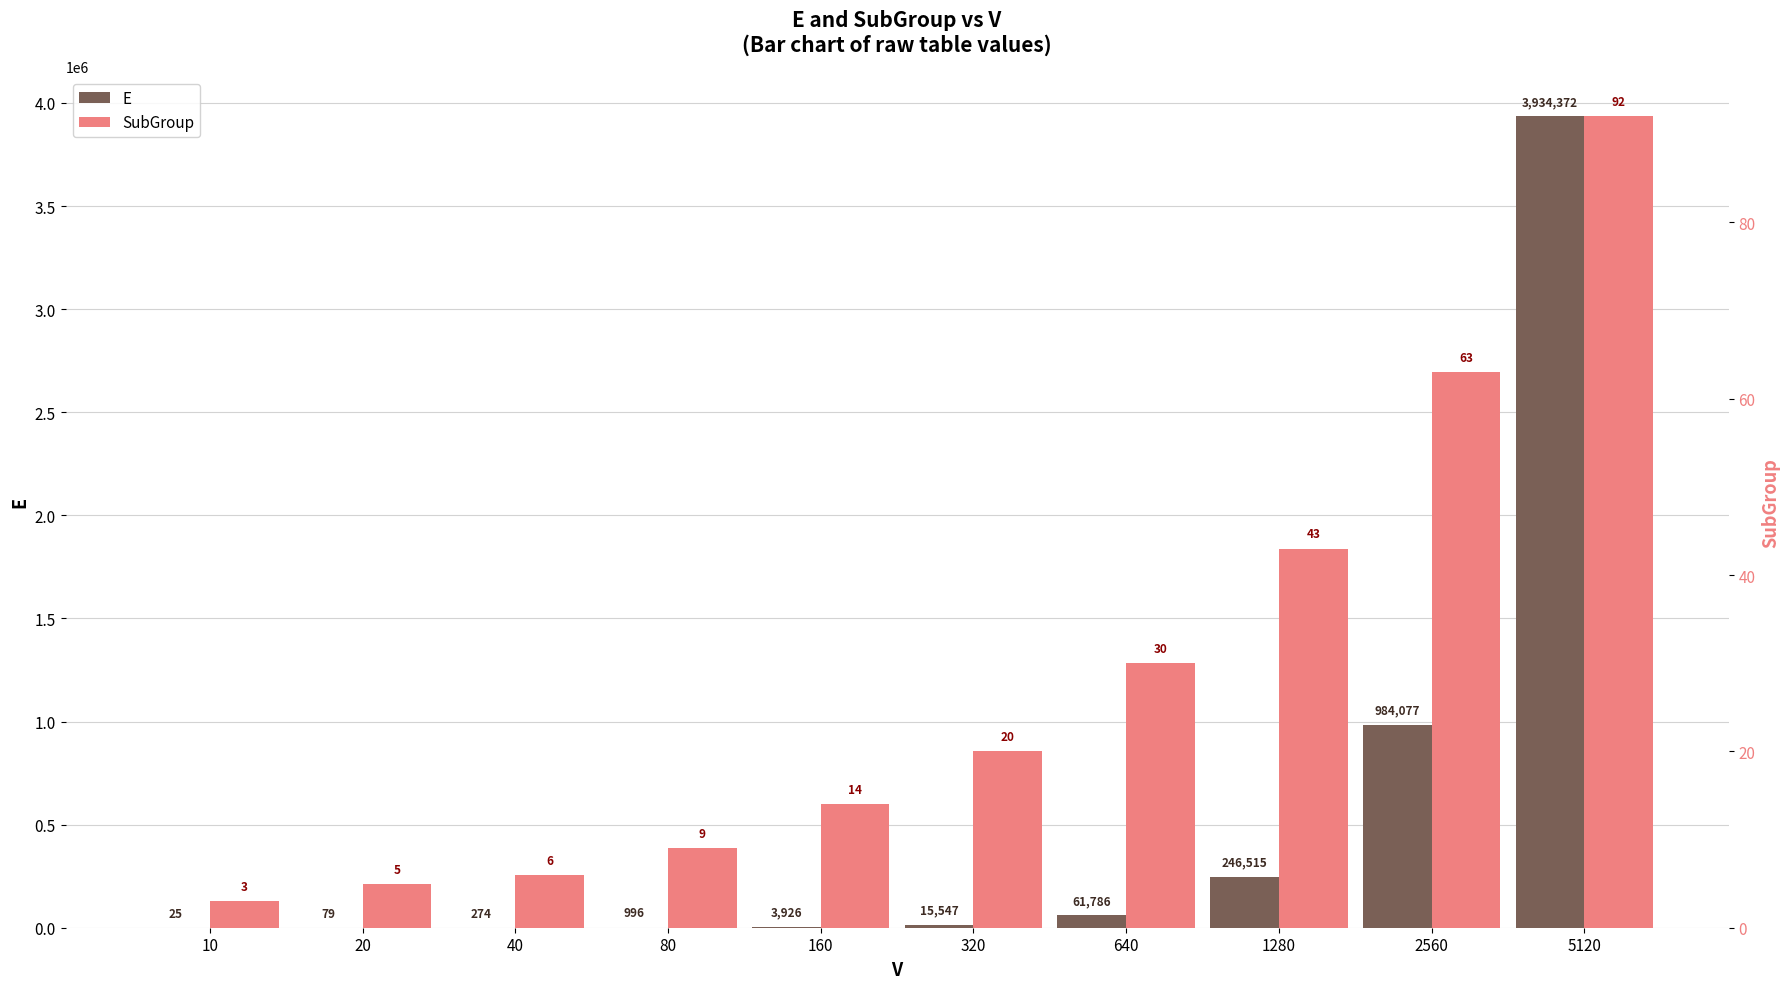

What is the spread (max minus min) of values at 20?

74